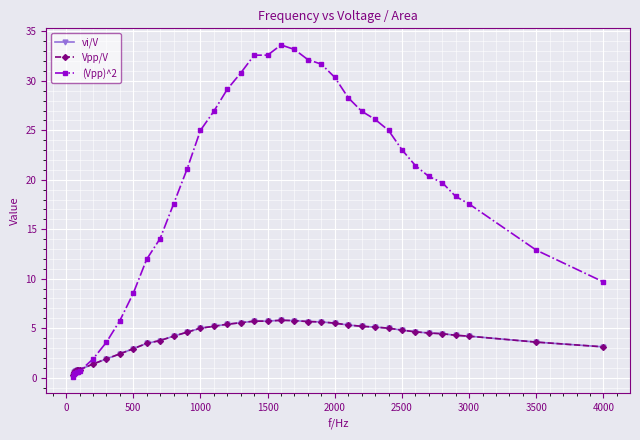

Does the chart have visible grid lines?

Yes